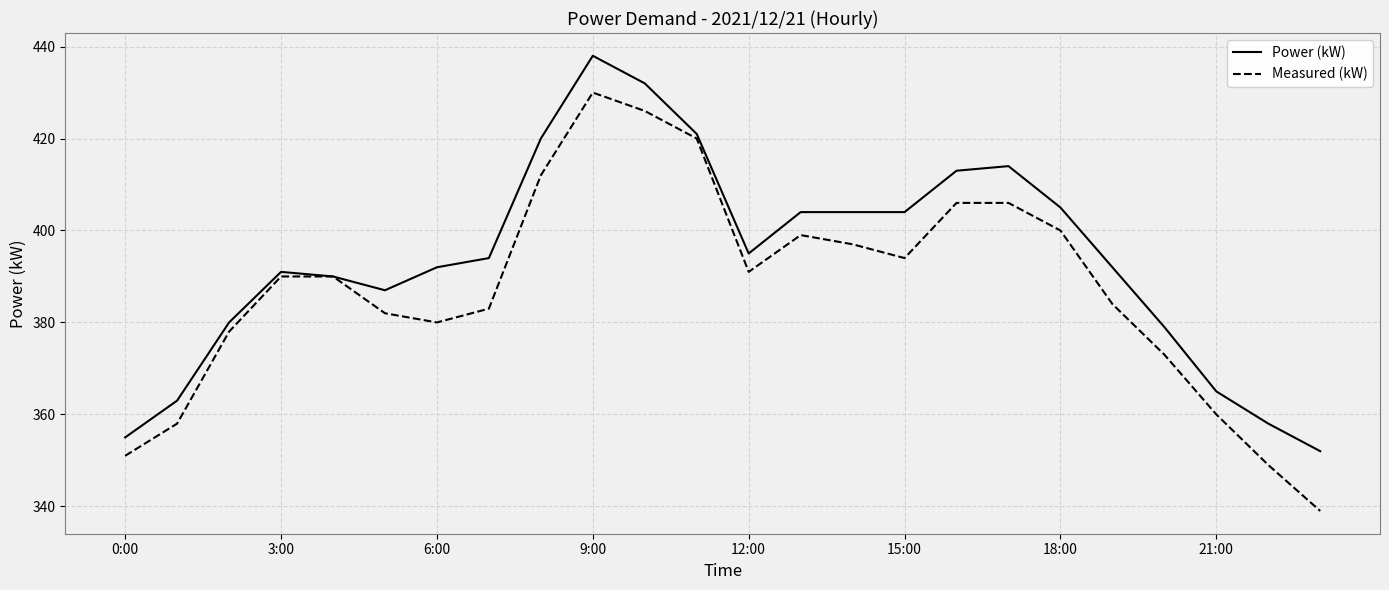

Which series has the largest total across all categories?

Power (kW)